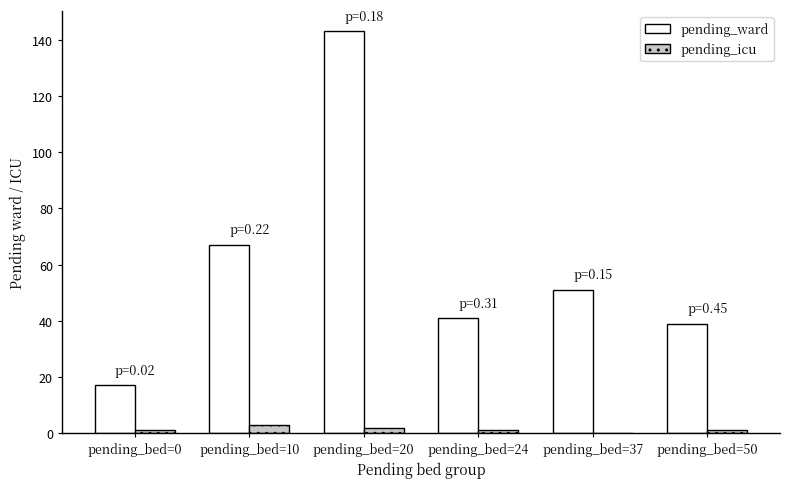

Is the value of pending_icu at pending_bed=20 greater than the value of pending_ward at pending_bed=20?

No